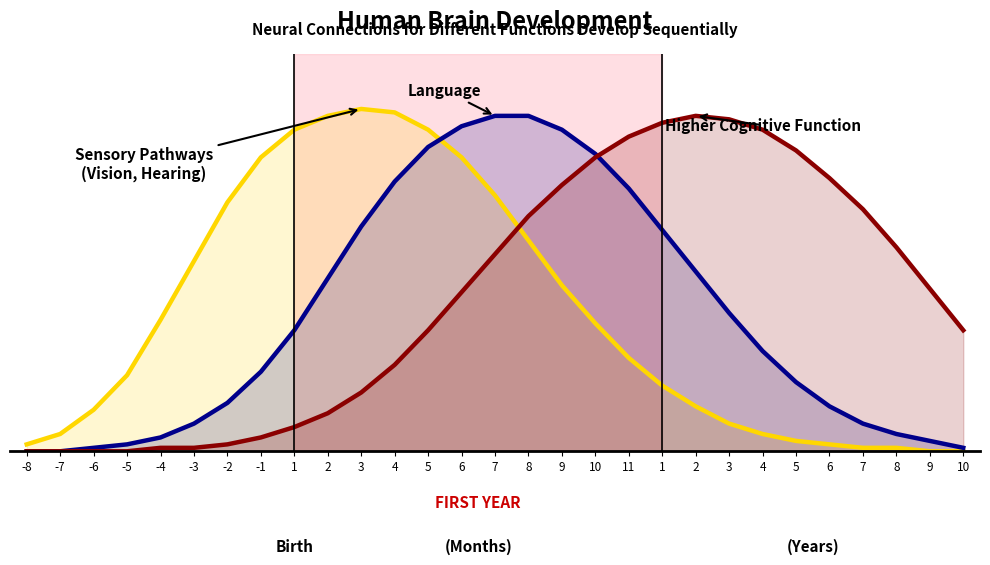

Where is Sensory Pathways (Vision, Hearing) nearest to the value 0?

9